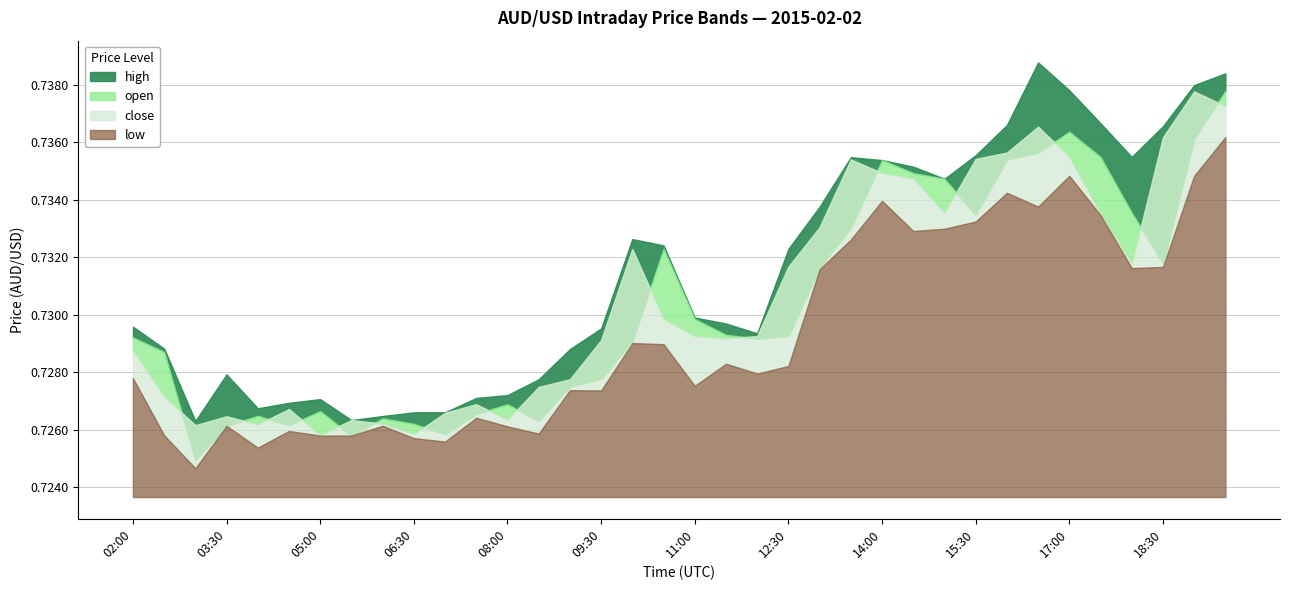

True or false: high and low cross at least once.

False